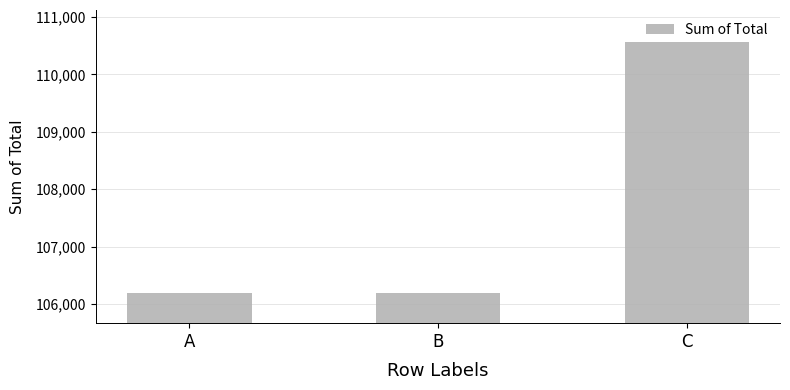

Does the chart contain stacked bars?

No